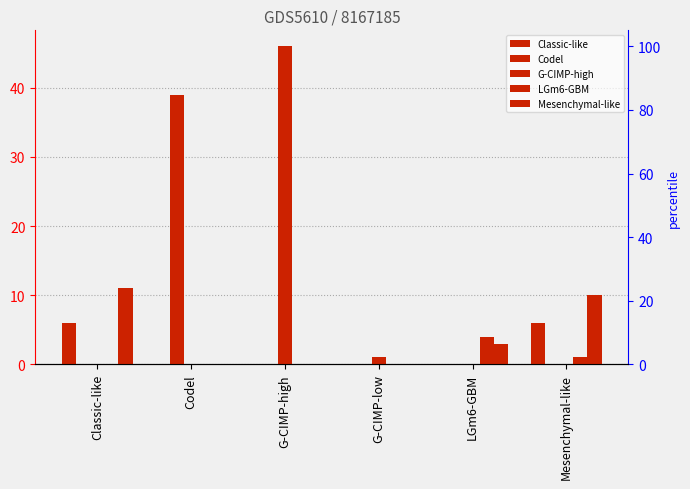

Is the value of LGm6-GBM at LGm6-GBM greater than the value of G-CIMP-high at Codel?

Yes